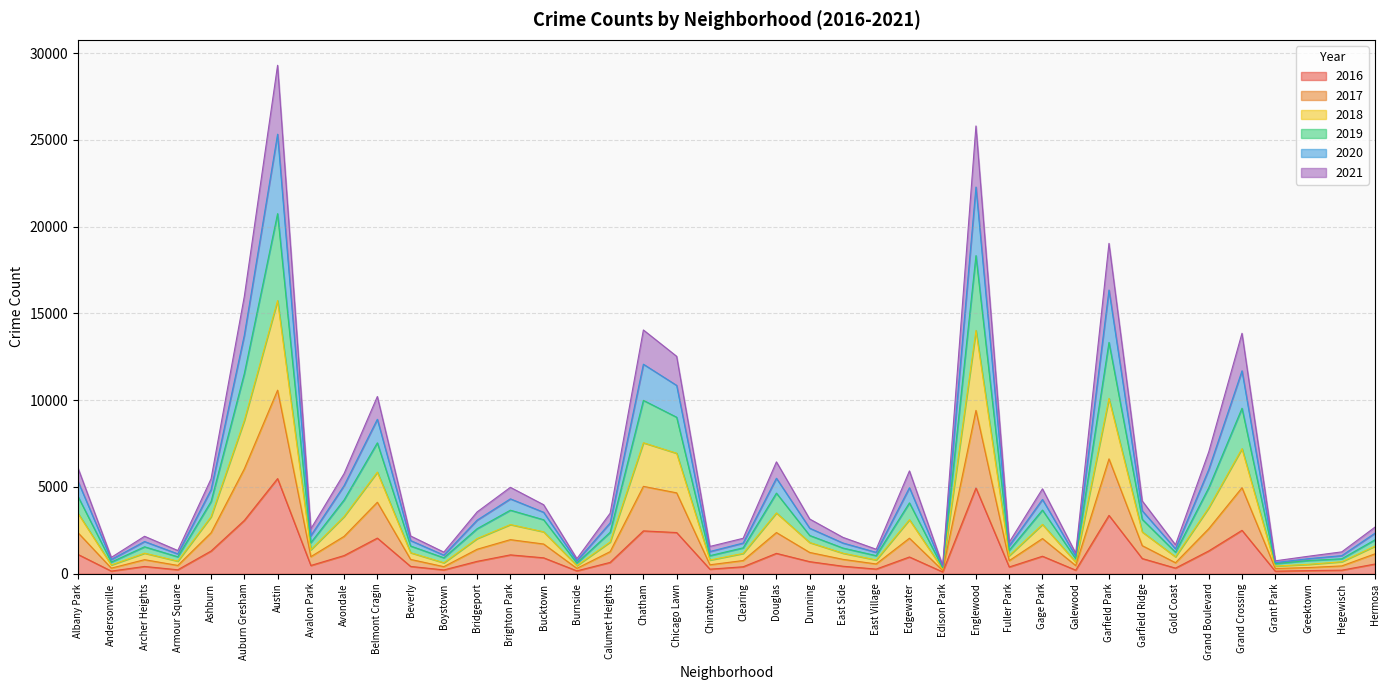

What is the difference between the highest and lowest values at Bridgeport?

2848